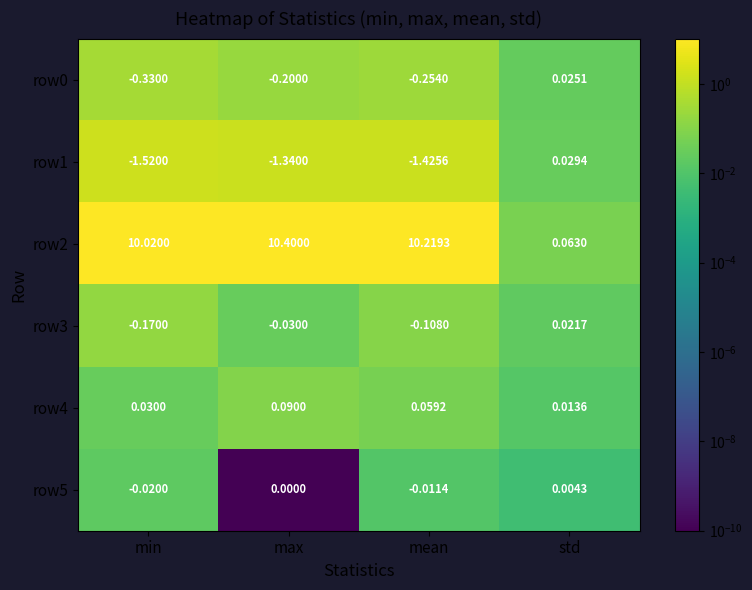

List the labels in order of row4 value, smallest first.

std, min, mean, max